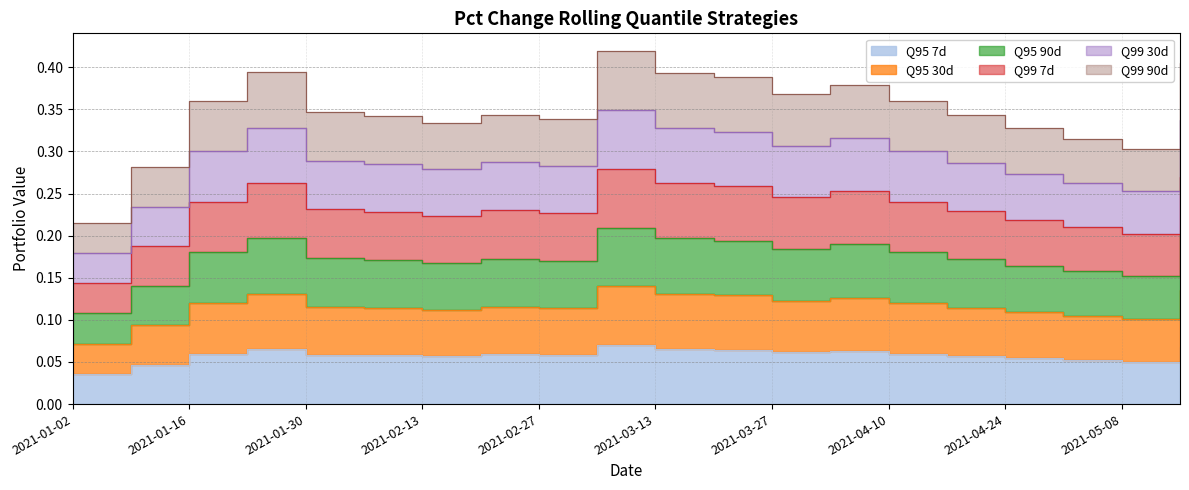

True or false: Q99 7d has a value of 0.1 at 2021-05-15.

False